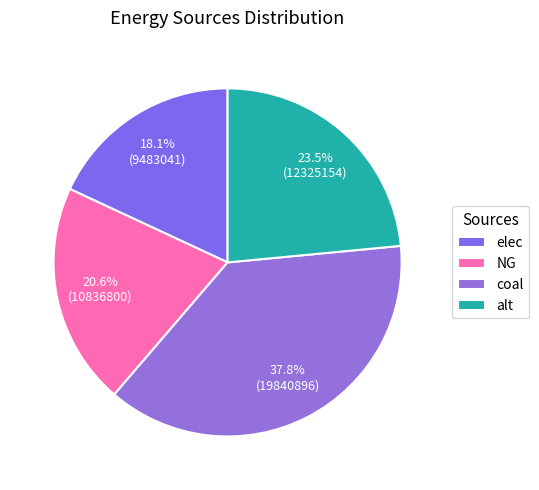

Rank the categories by value from highest to lowest.

coal, alt, NG, elec